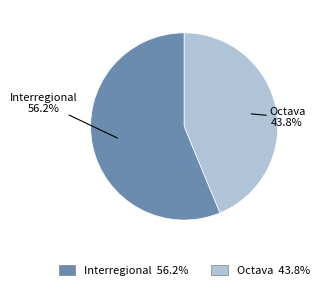

Is it true that Octava is 50% of the pie?

False